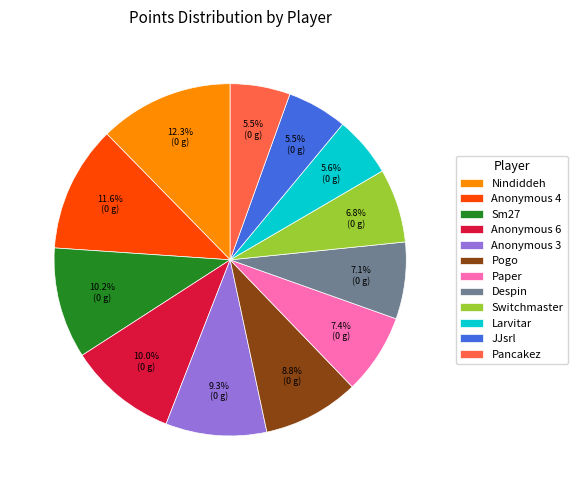

To the nearest percent, what is the difference between the Larvitar and Pogo slice percentages?

3%